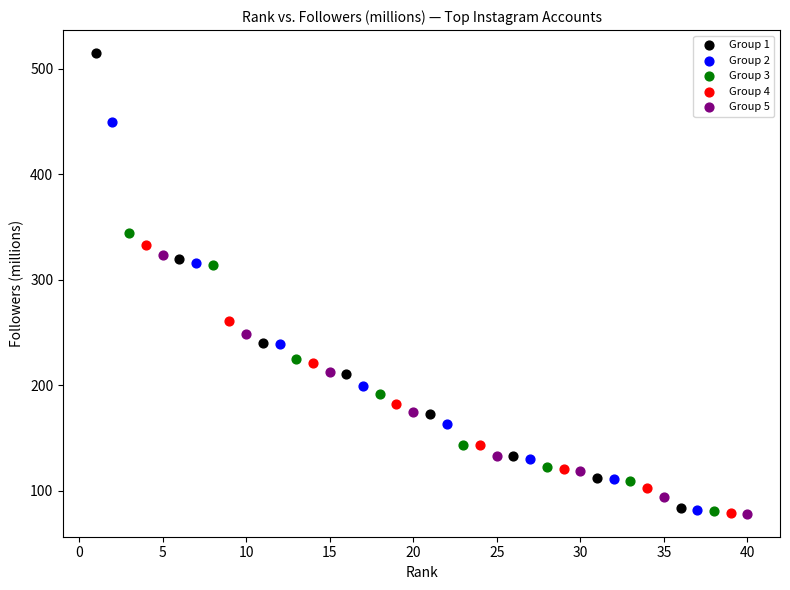

What are all the series names shown in the legend?

Group 1, Group 2, Group 3, Group 4, Group 5